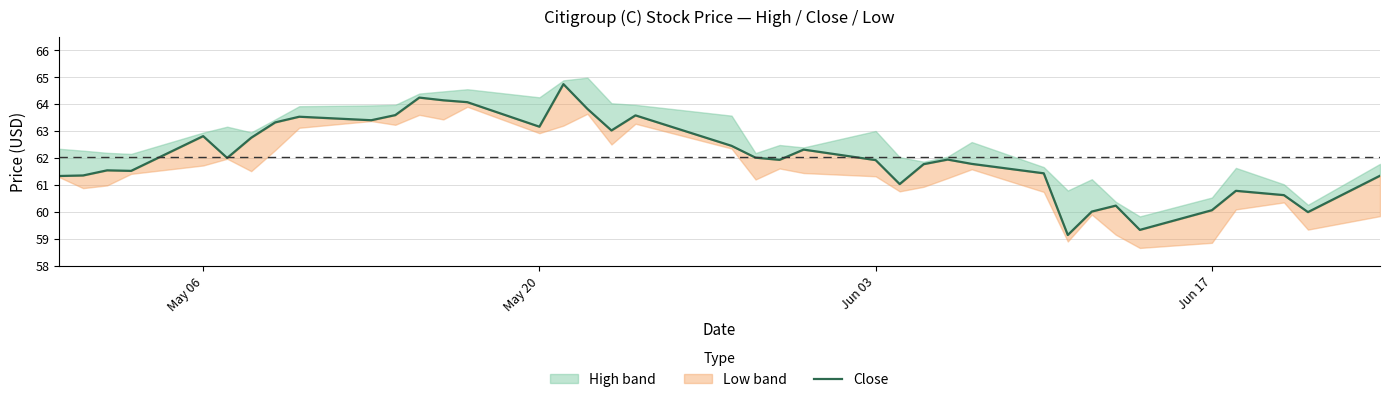

True or false: there are more than 2 points higher than both neighbors.

True